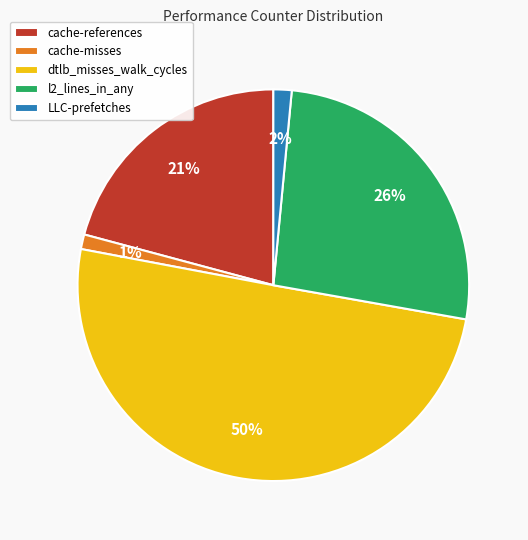

To the nearest percent, what is the combined percentage of dtlb_misses_walk_cycles and l2_lines_in_any?

76%